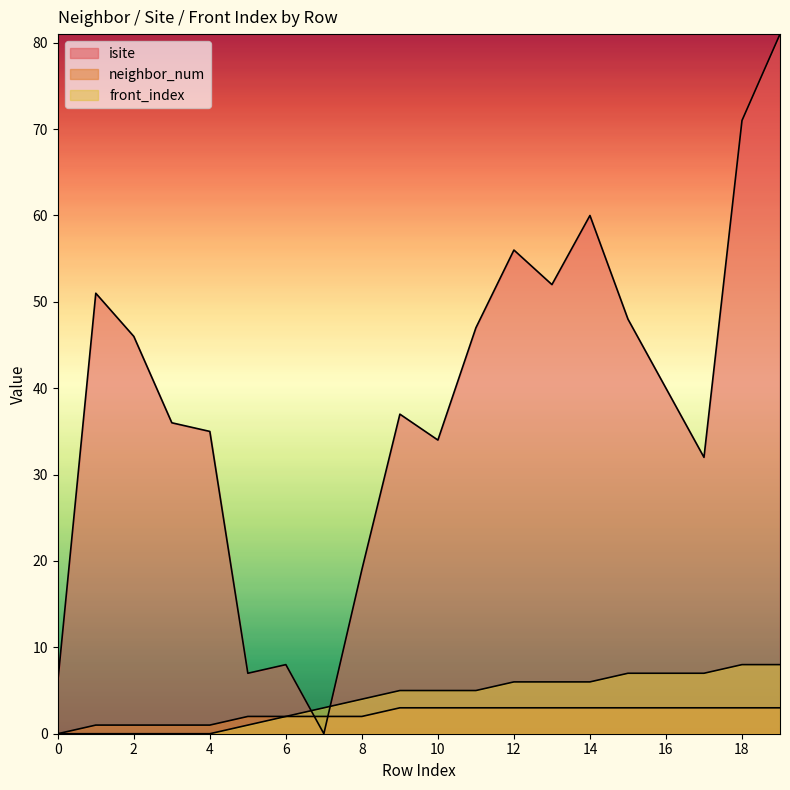

At how many categories does at least one series exceed 54?

4